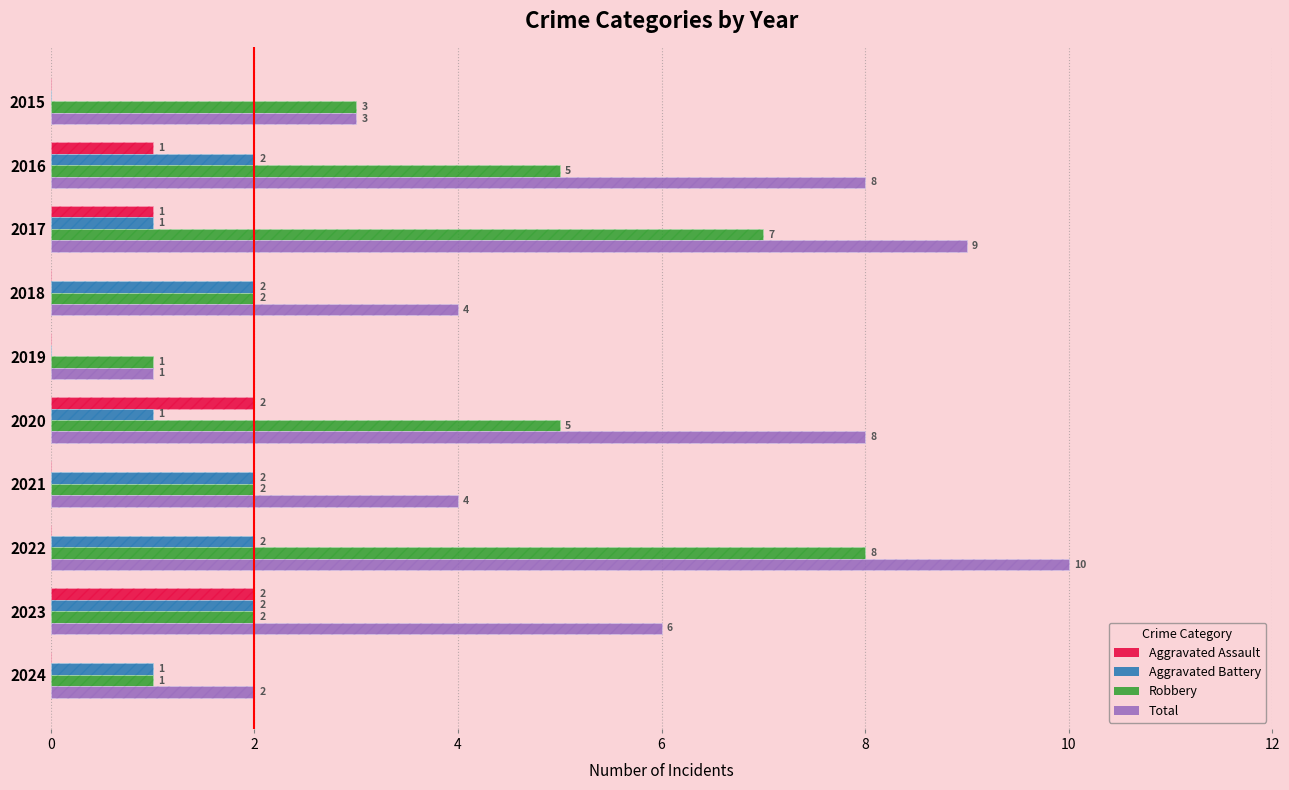

Are the bars grouped side by side (vs. stacked)?

Yes